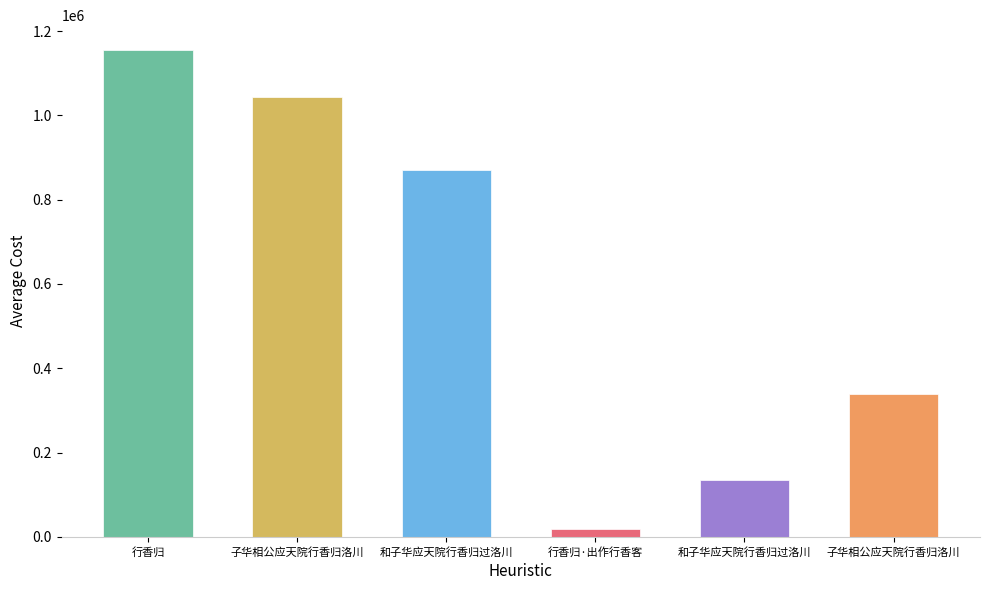

How many bars are there in total?

6